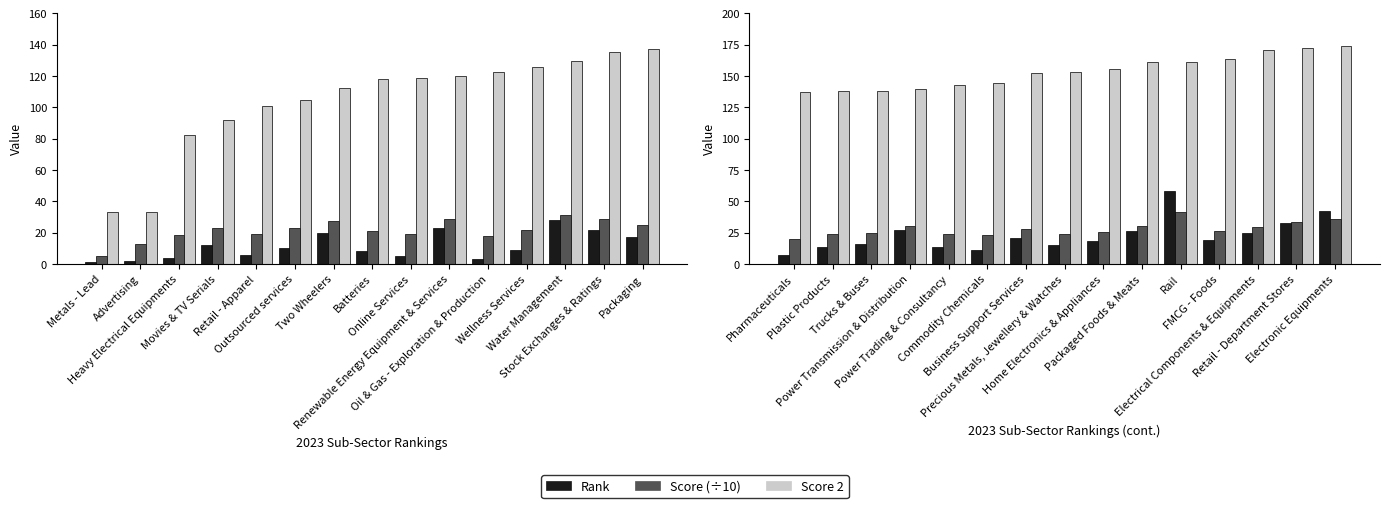

Which has a higher value, Precious Metals, Jewellery & Watches or Packaged Foods & Meats?

Packaged Foods & Meats